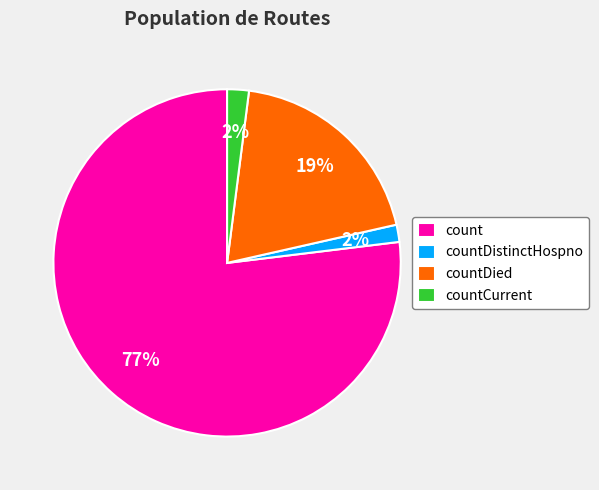

Is there a majority slice in this chart?

Yes